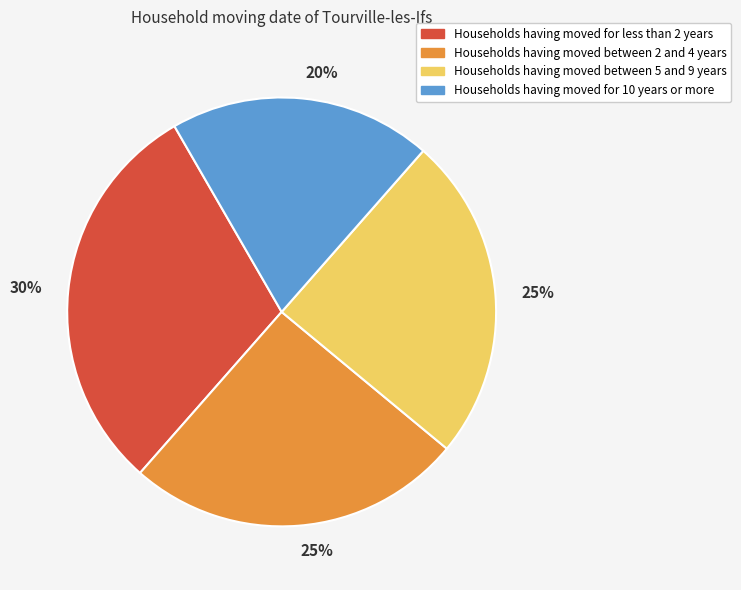

To the nearest percent, what is the difference between the largest and smallest slice percentages?

10%